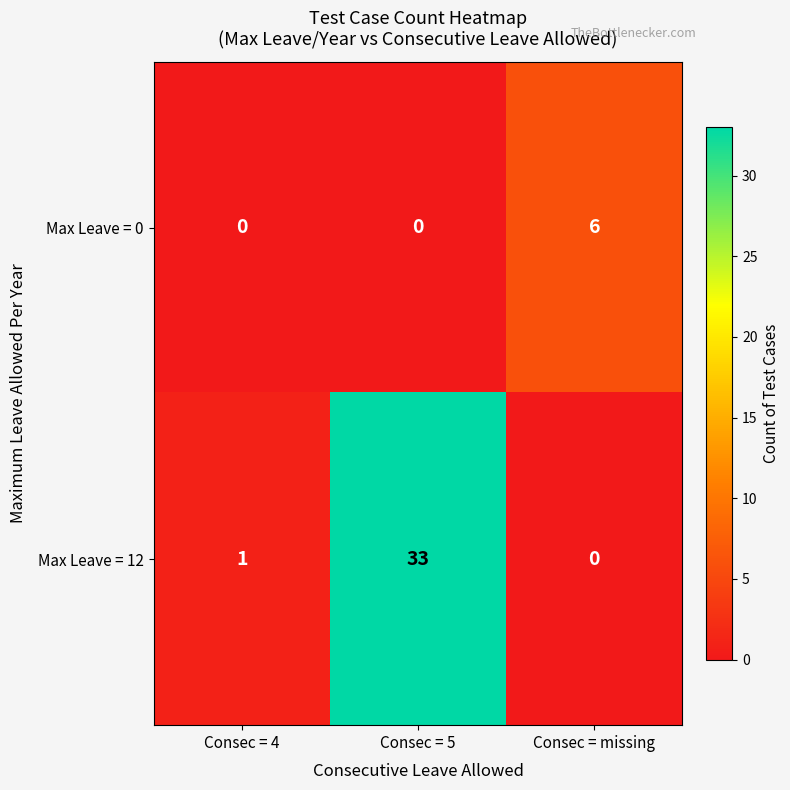

Which series has the widest spread of values?

Max Leave = 12